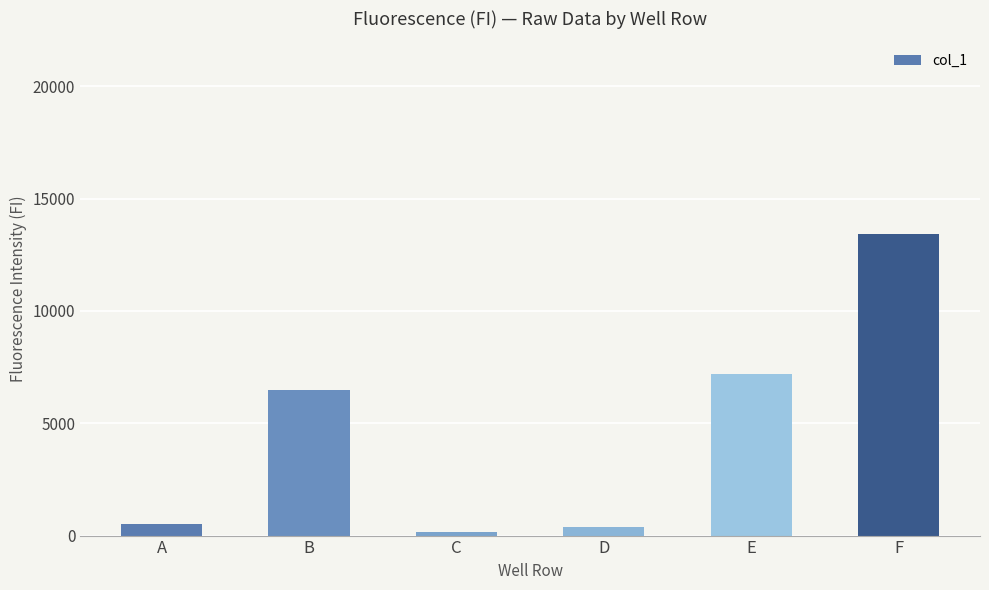

What is the smallest value displayed?

156